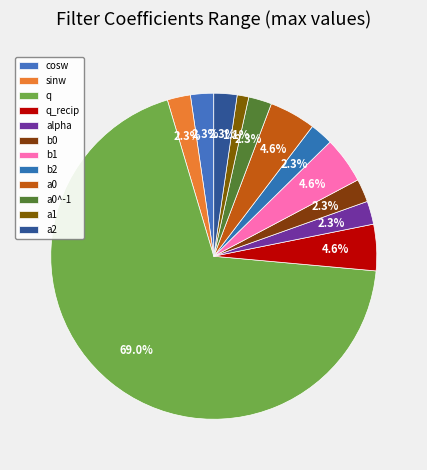

Combined, what portion of the pie is a0 and a2?

6.9%